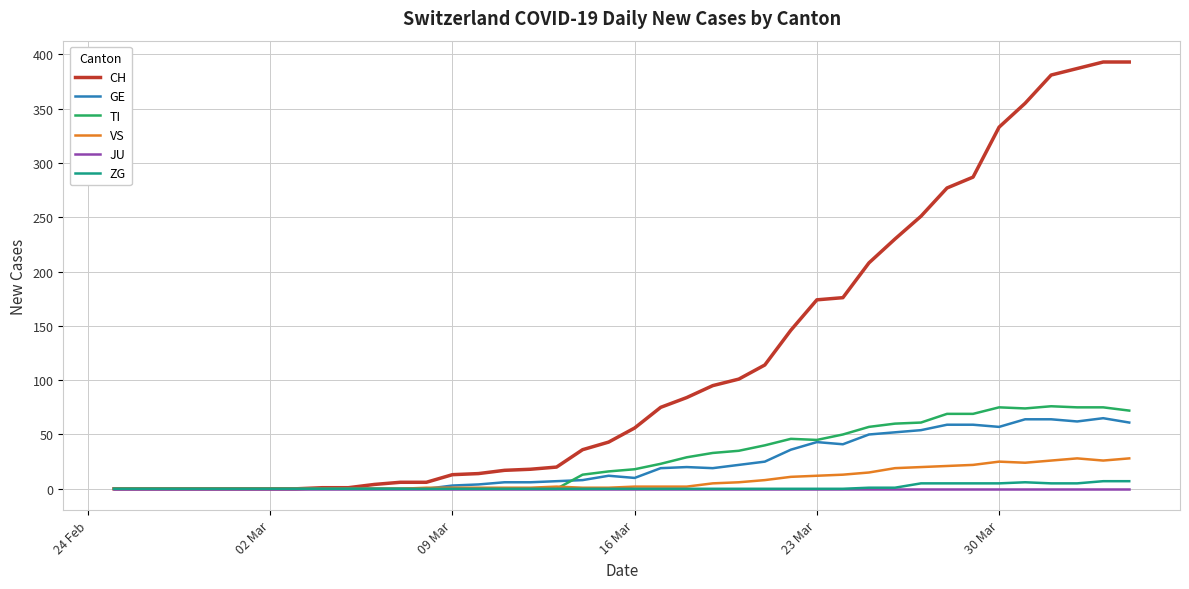

Which series has the widest spread of values?

CH